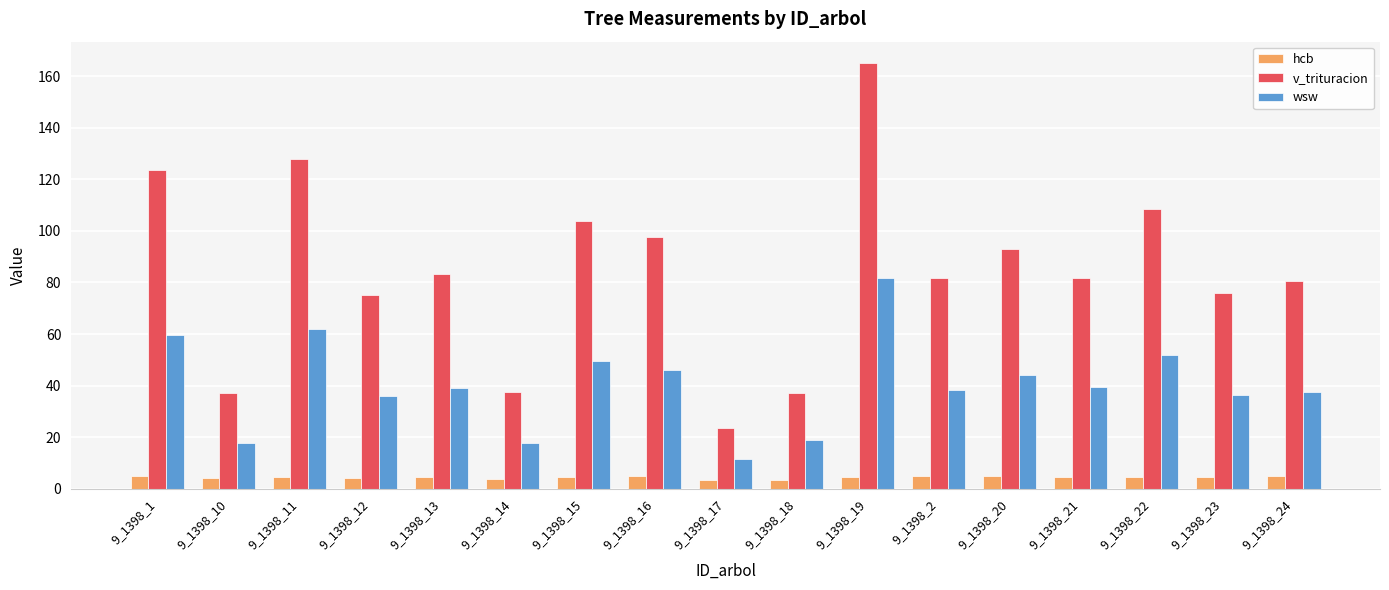

How many groups of bars are there?

17